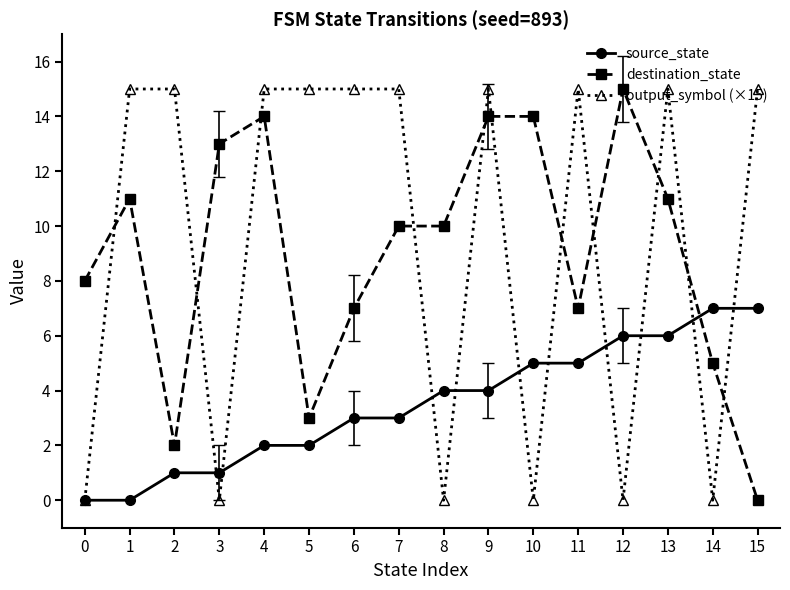

Reading right to left, list all the values displayed in this chart.

source_state: 7	7	6	6	5	5	4	4	3	3	2	2	1	1	0	0
destination_state: 0	5	11	15	7	14	14	10	10	7	3	14	13	2	11	8
output_symbol (×15): 15	0	15	0	15	0	15	0	15	15	15	15	0	15	15	0